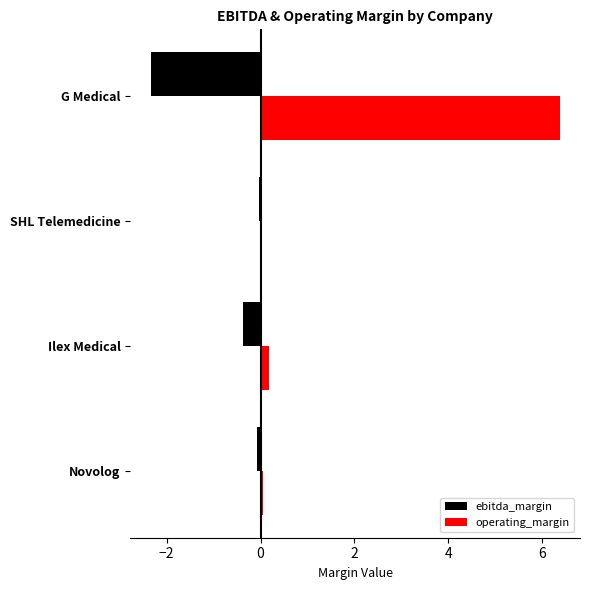

Count the number of categories in the chart.

4